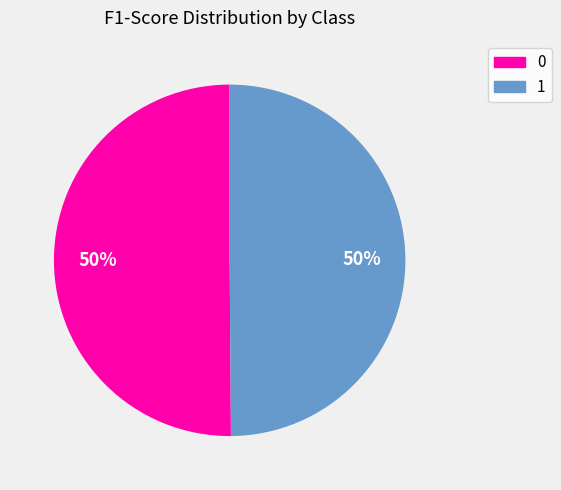

True or false: 1 accounts for 50% of the total.

True